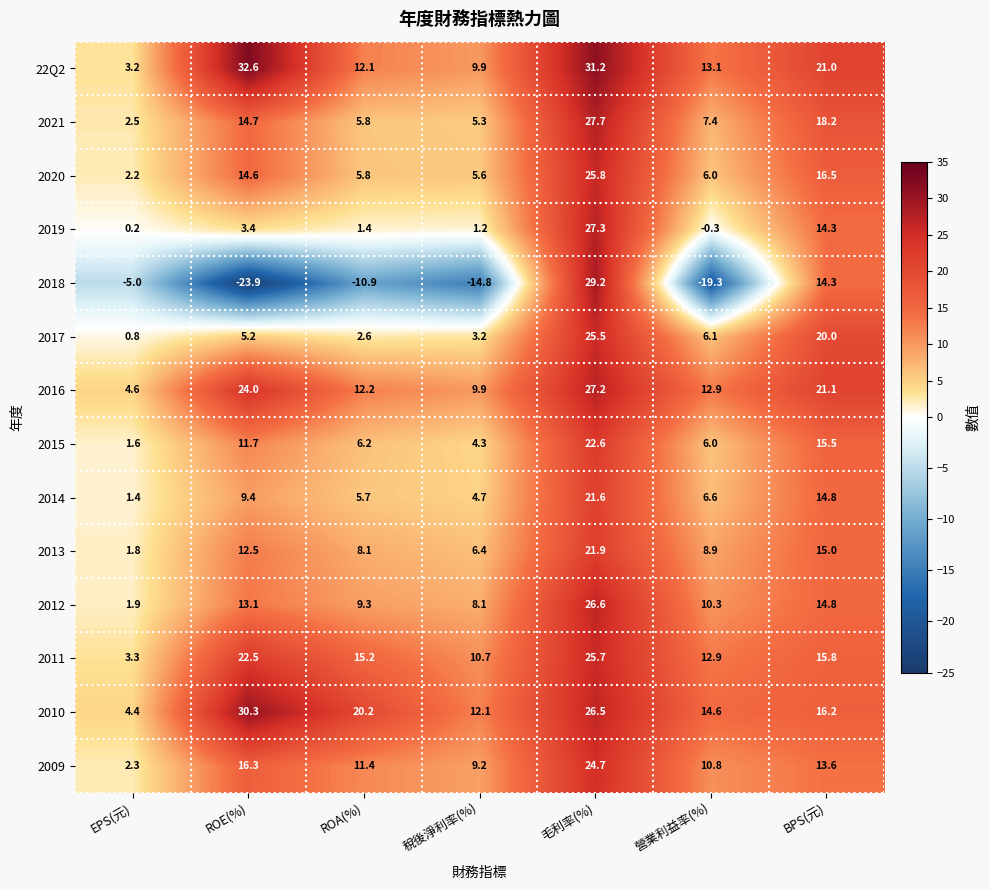

The 2013 series shows 4.0 at 稅後淨利率(%). True or false?

False